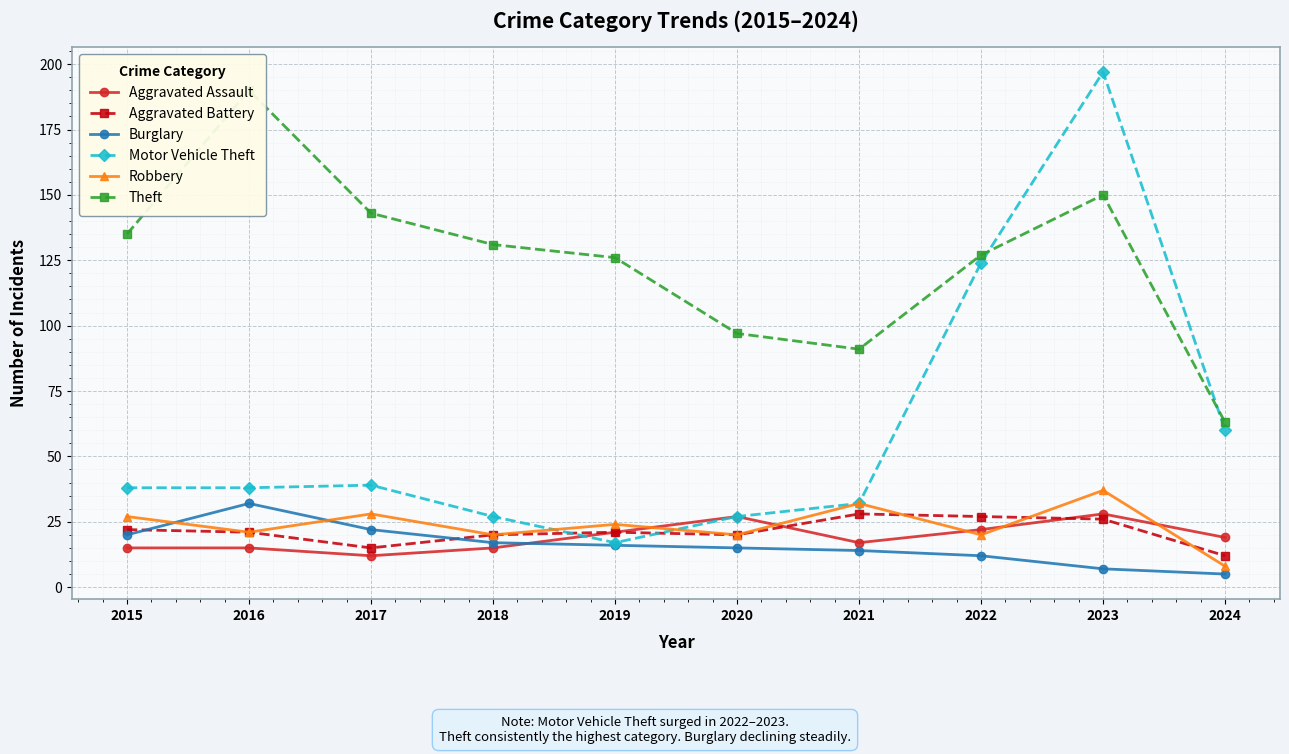

True or false: Burglary and Theft intersect in this chart.

False